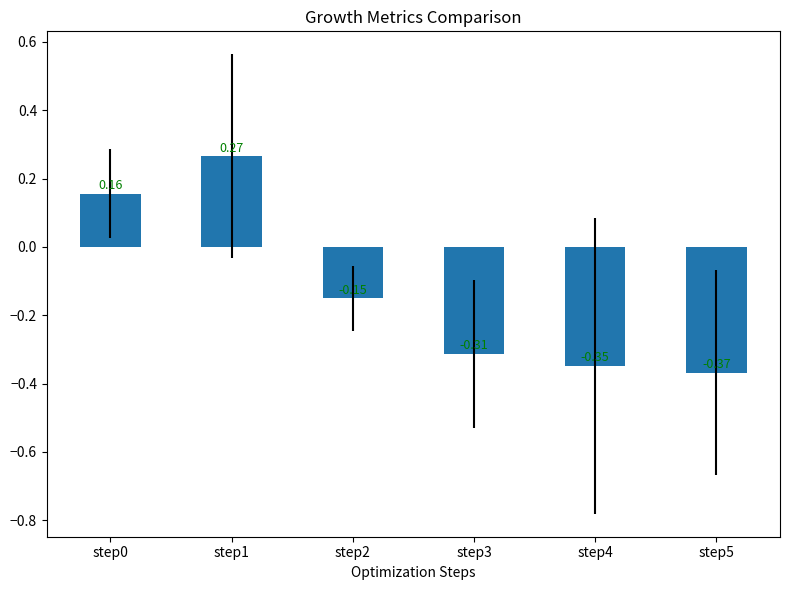

What is the difference between the second highest and minimum values?

0.5